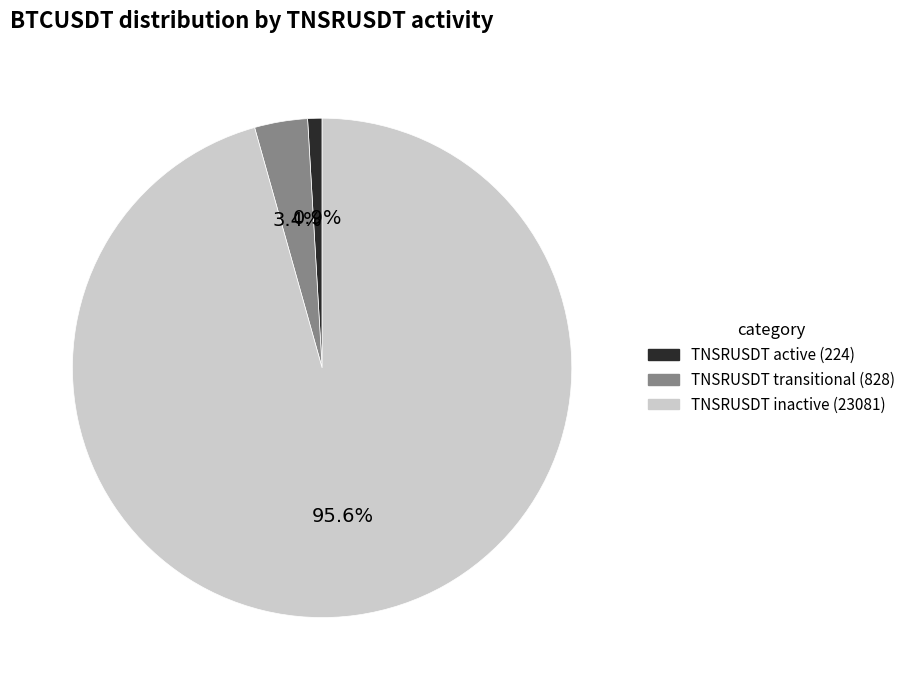

Count the number of slices in the pie.

3